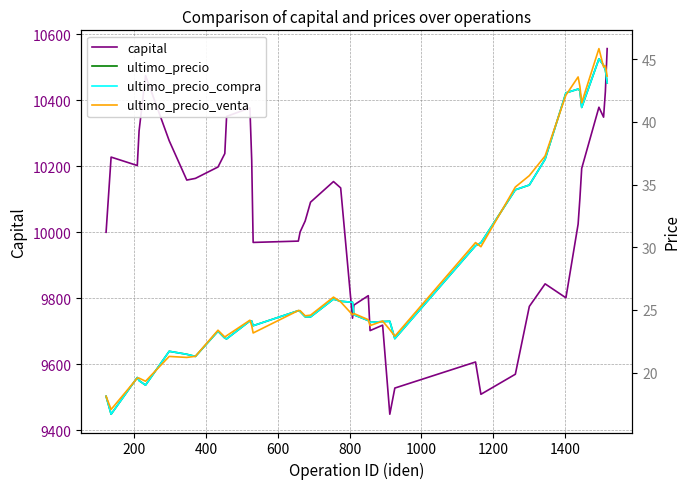

What is the maximum value for capital?

10557.1